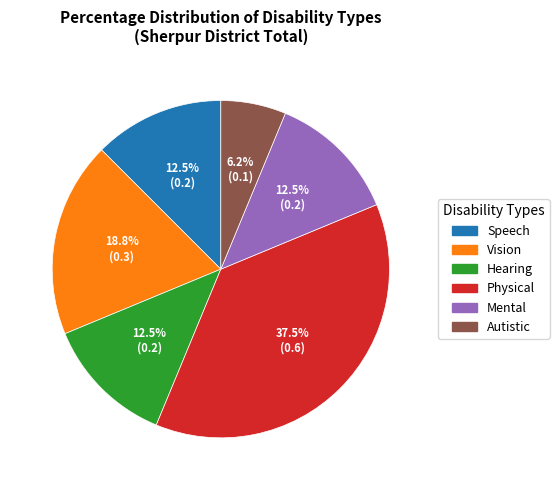

Count the number of slices in the pie.

6